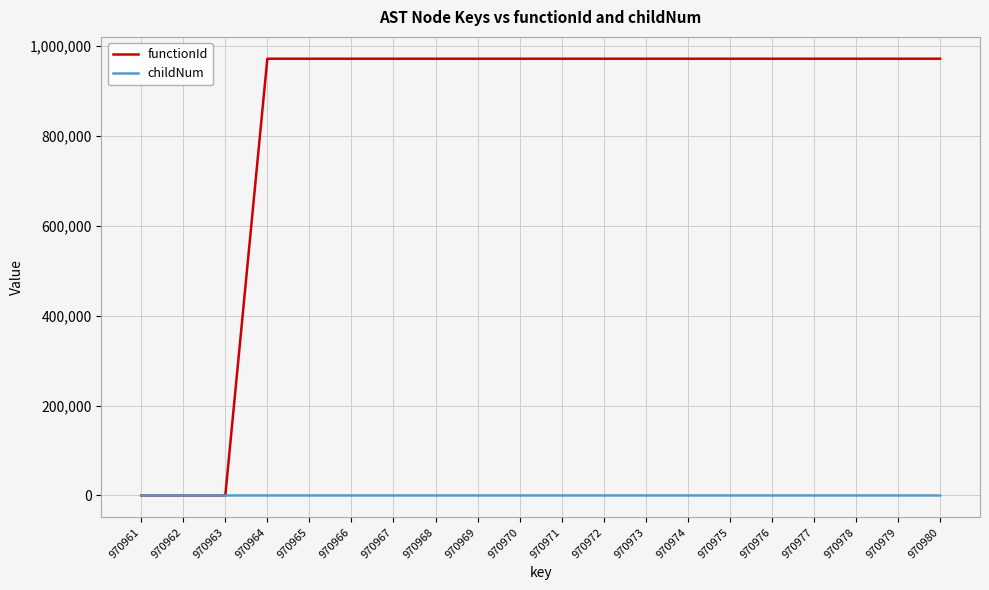

Is it true that functionId equals 970962 at 970966?

True